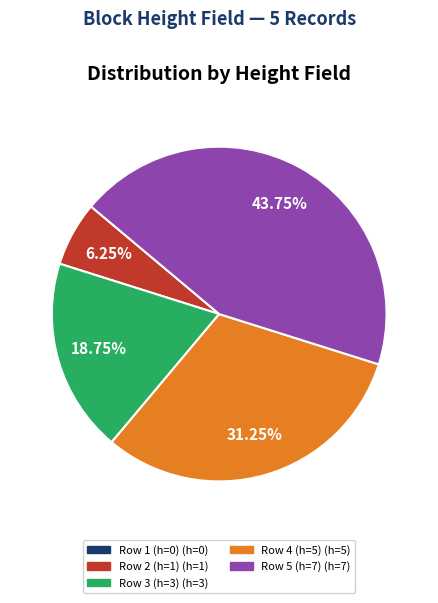

Is there any slice that represents more than half of the pie?

No